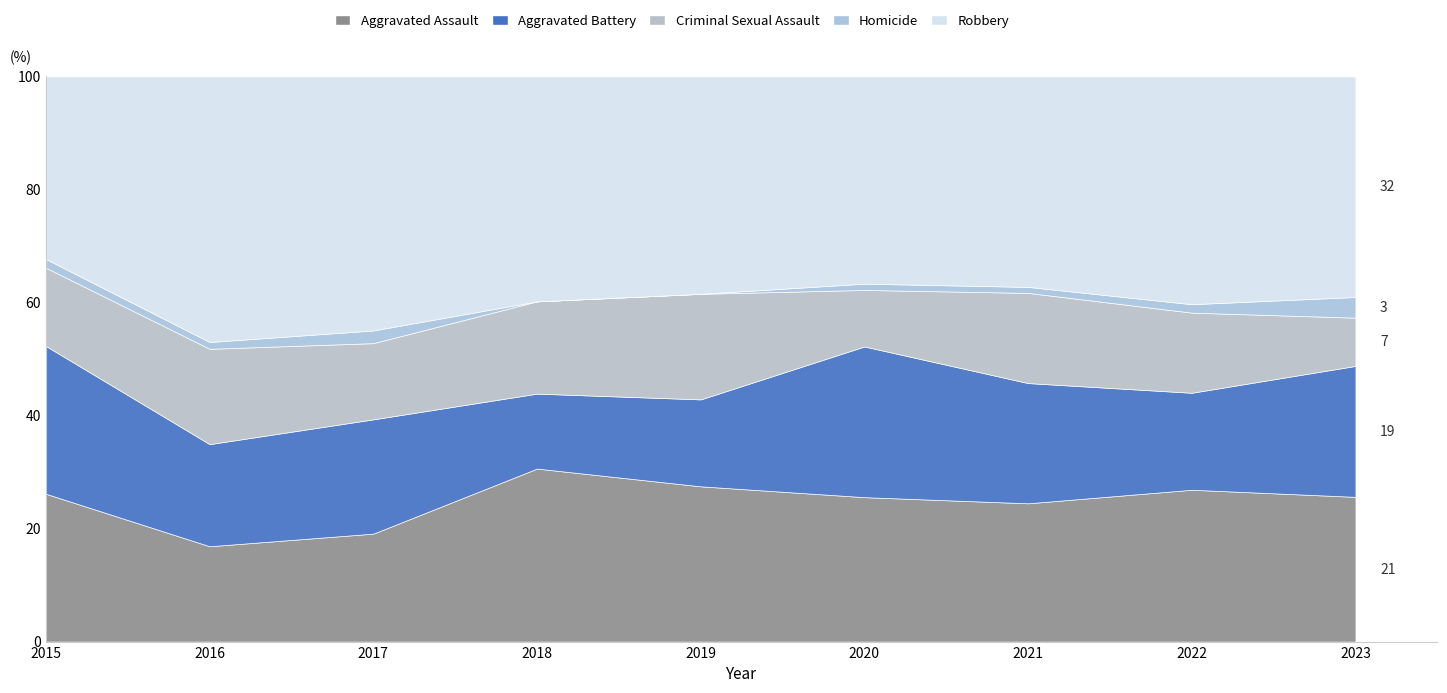

Rank the series at 2021 from highest to lowest value.

Robbery, Aggravated Assault, Aggravated Battery, Criminal Sexual Assault, Homicide